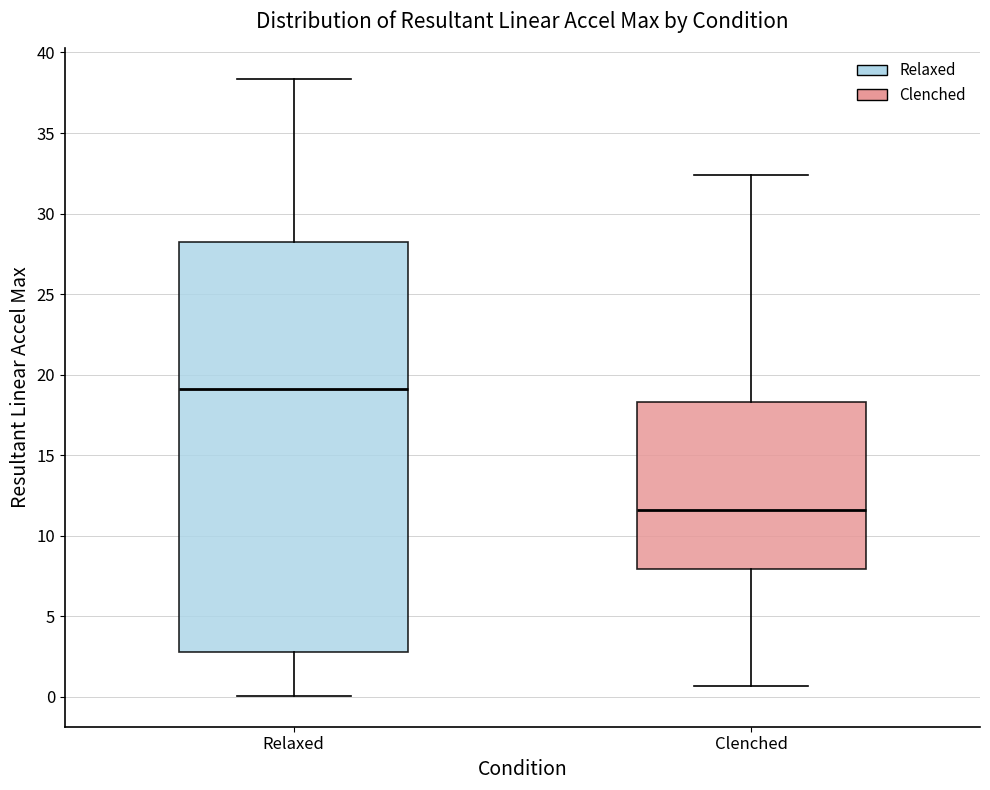

Which box has the lowest median line?

Clenched